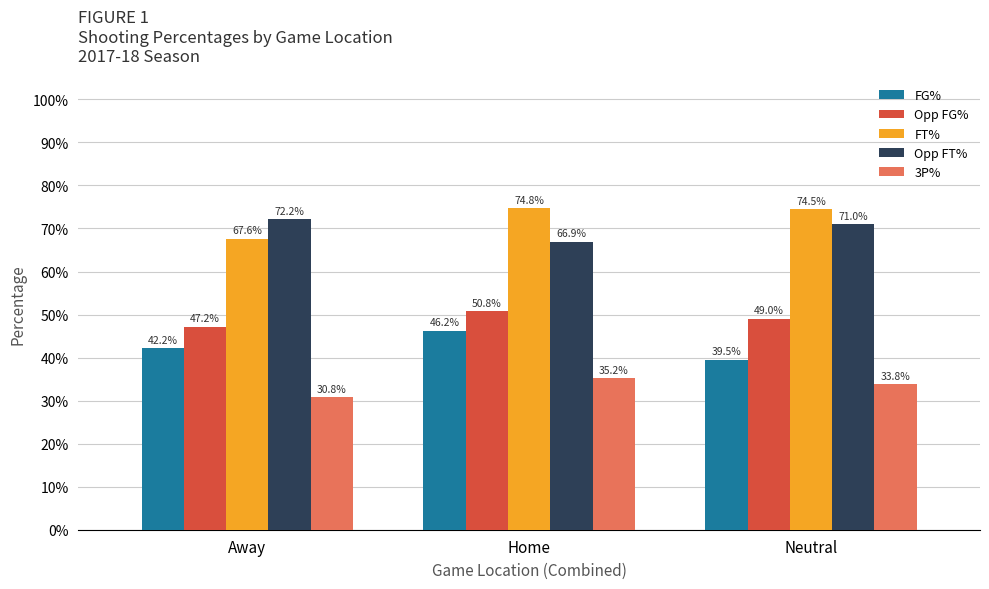

Are the bars grouped side by side (vs. stacked)?

Yes